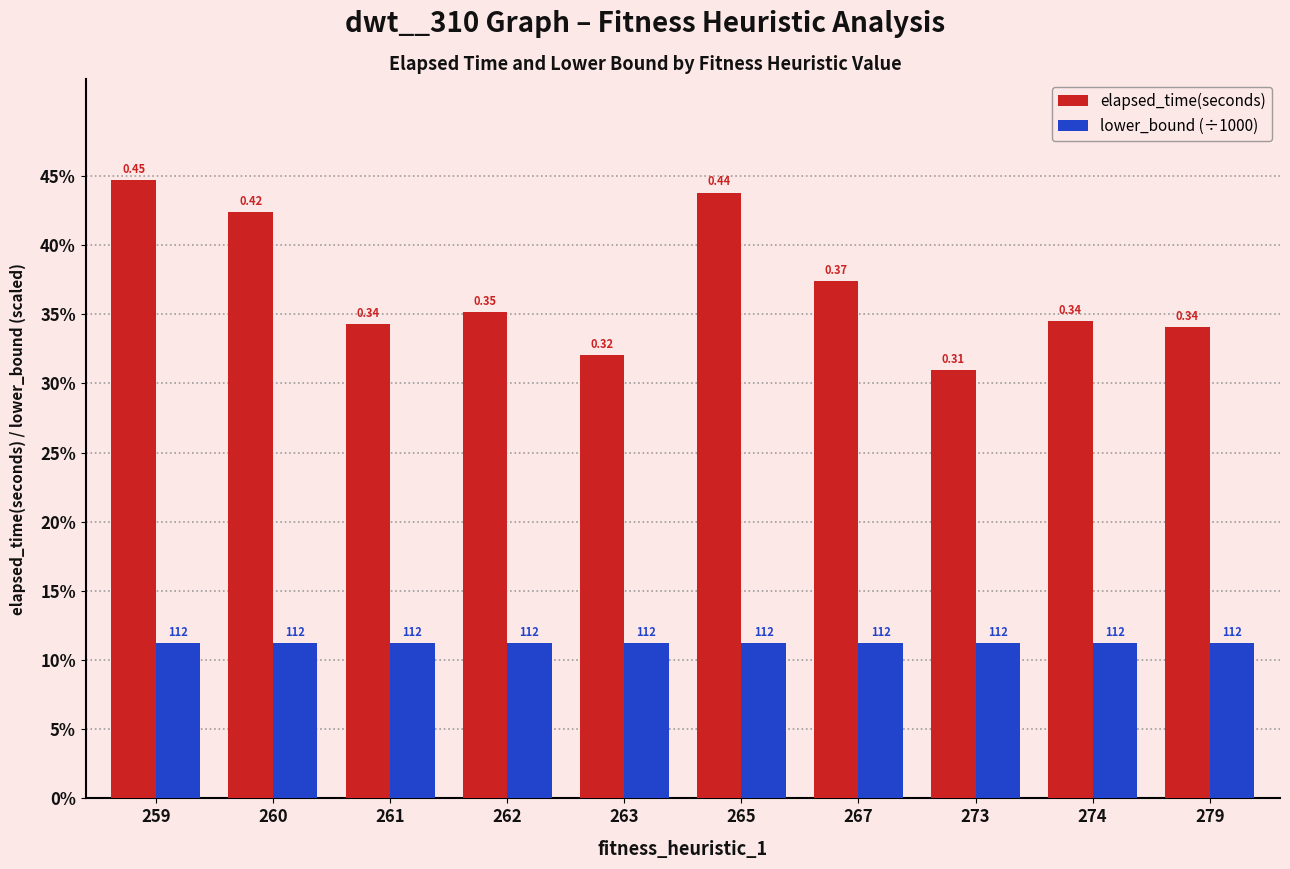

What are all the series names shown in the legend?

elapsed_time(seconds), lower_bound (÷1000)